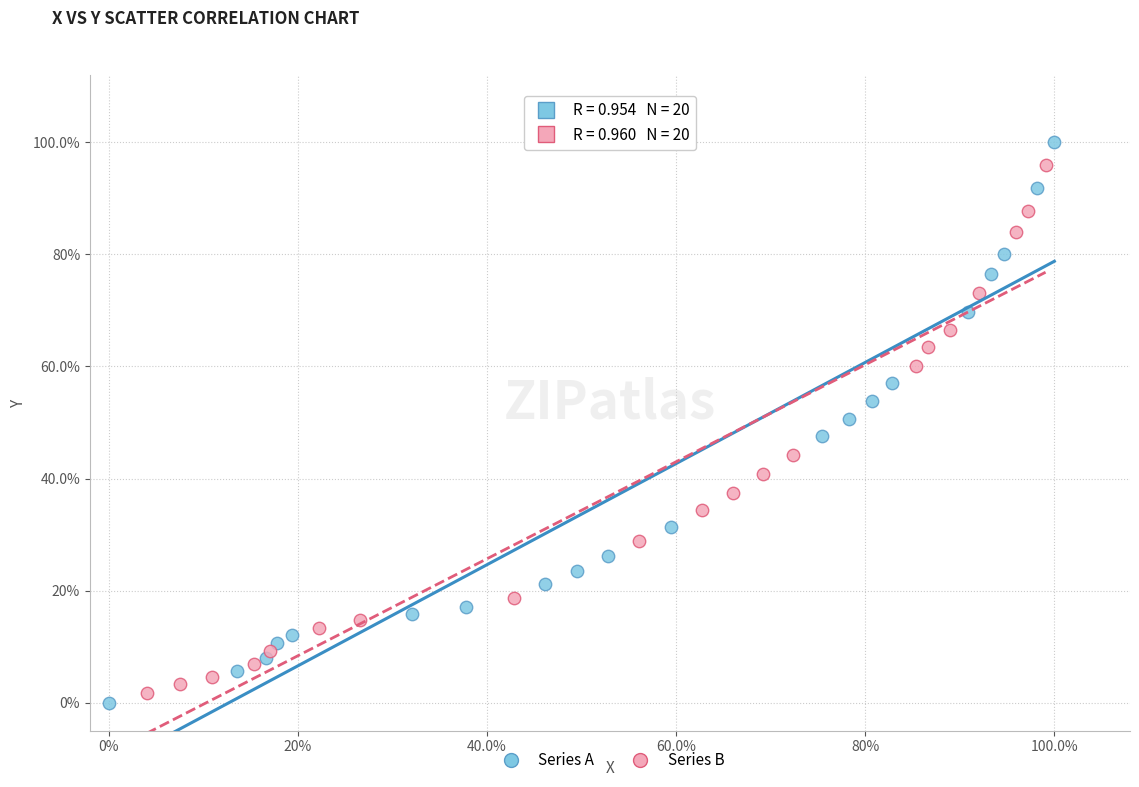

What are all the series names shown in the legend?

Series A, Series B